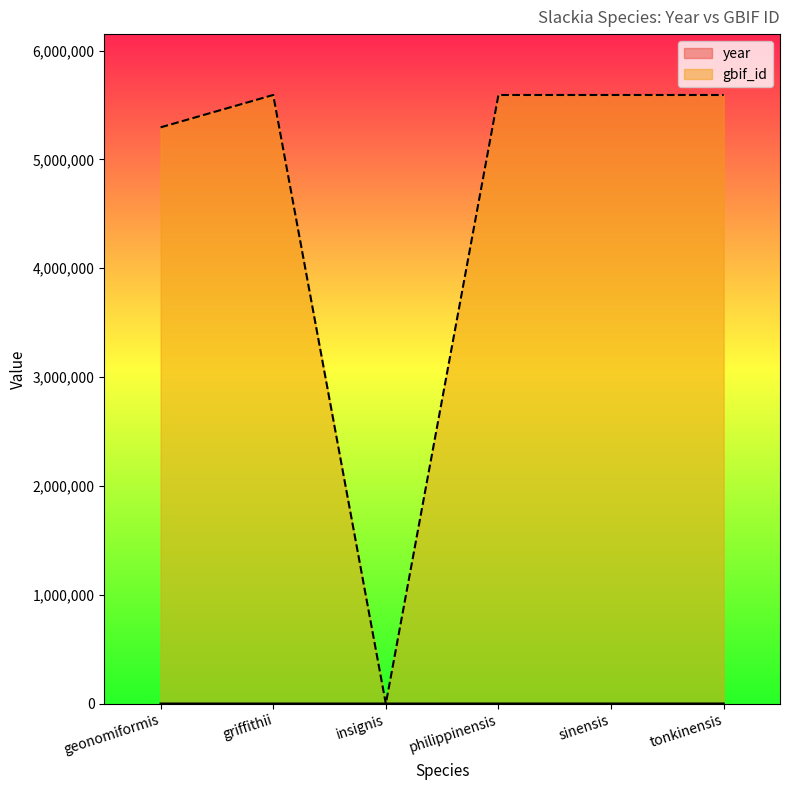

What is the difference between the highest and lowest values at tonkinensis?

5589972